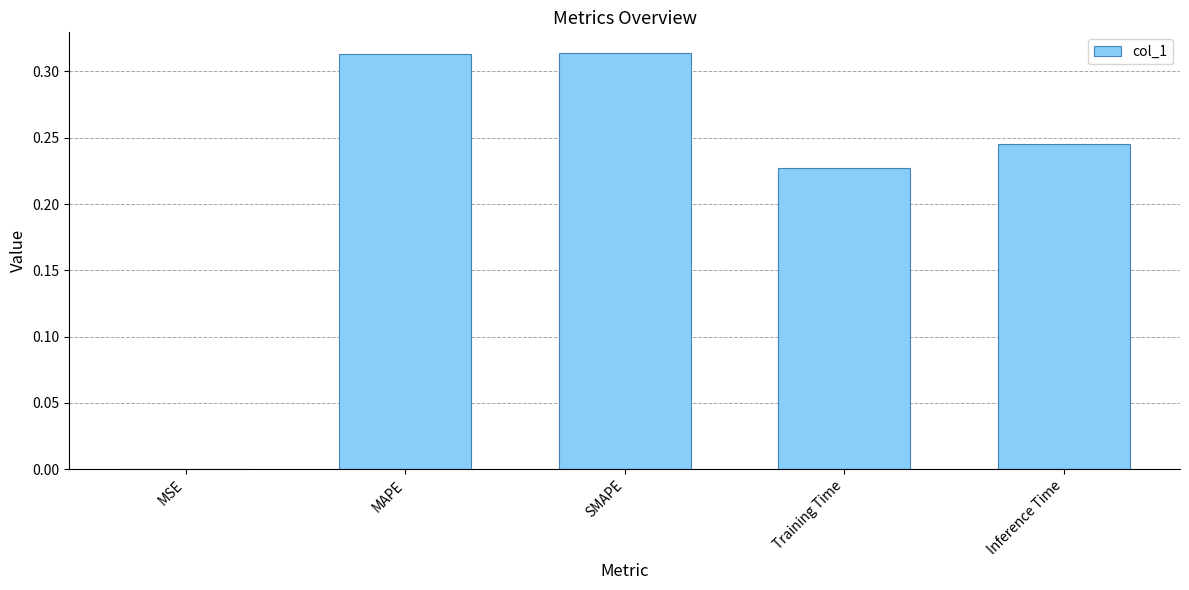

Between MAPE and Inference Time, which is larger?

MAPE